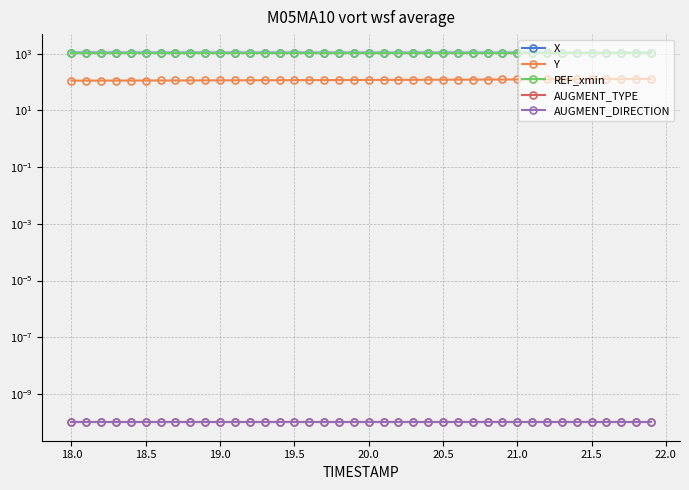

What are all the series names shown in the legend?

X, Y, REF_xmin, AUGMENT_TYPE, AUGMENT_DIRECTION